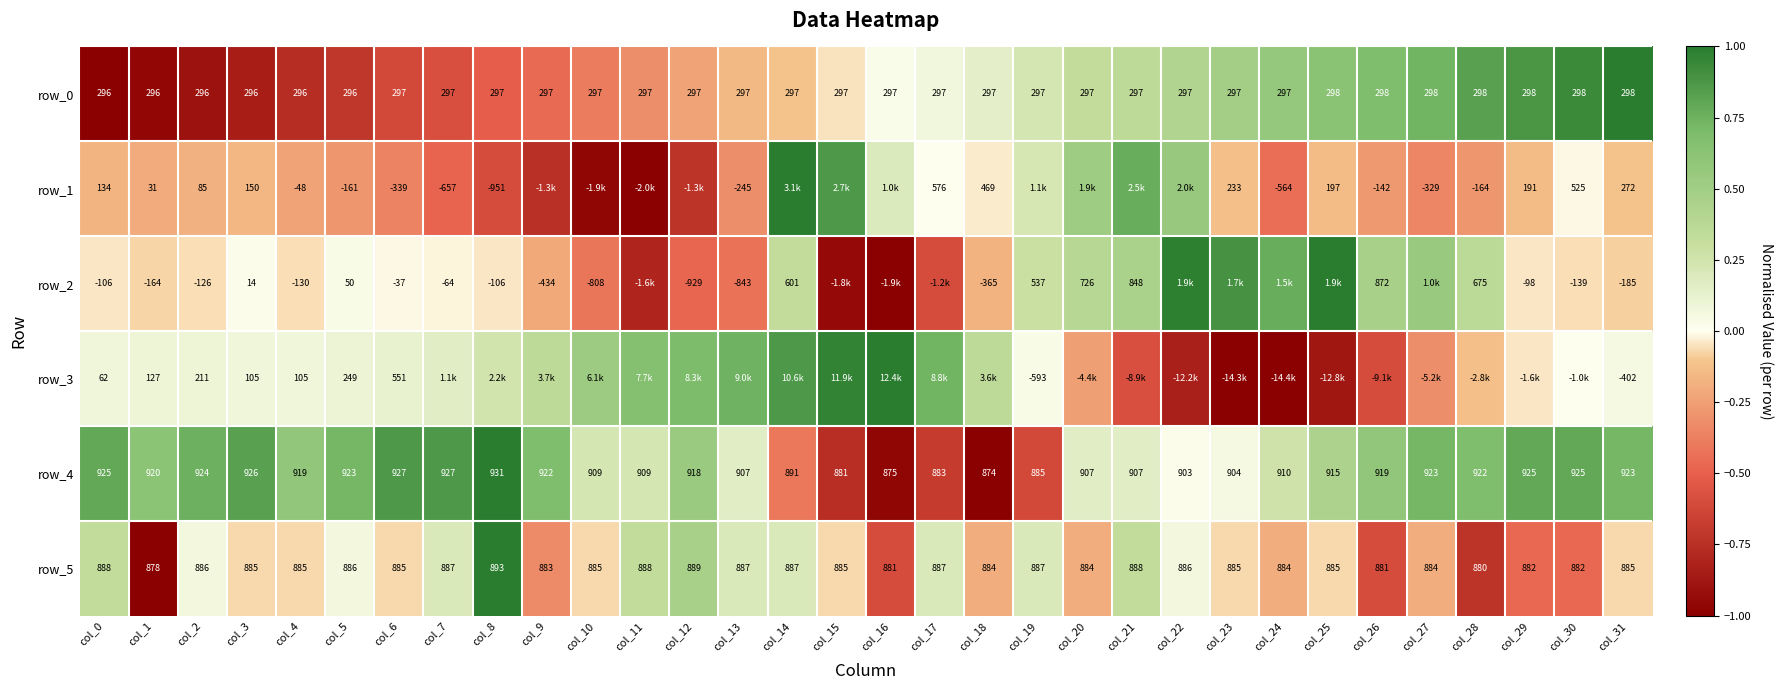

The value of row_1 at col_4 is -0.2. True or false?

True